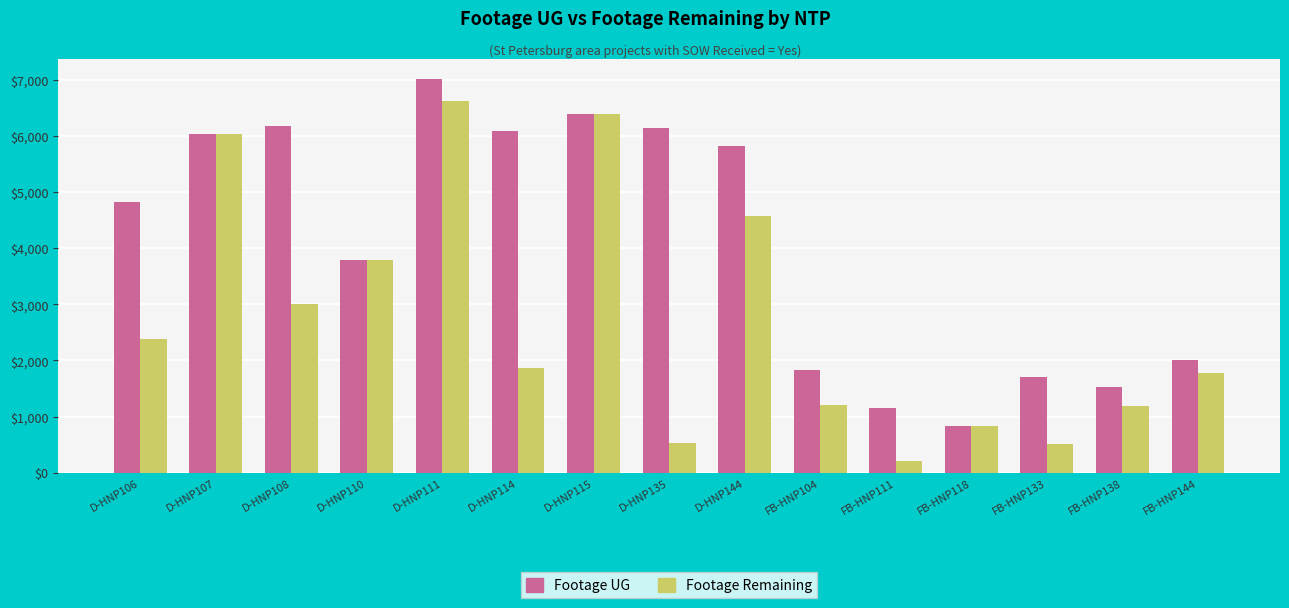

What are all the series names shown in the legend?

Footage UG, Footage Remaining